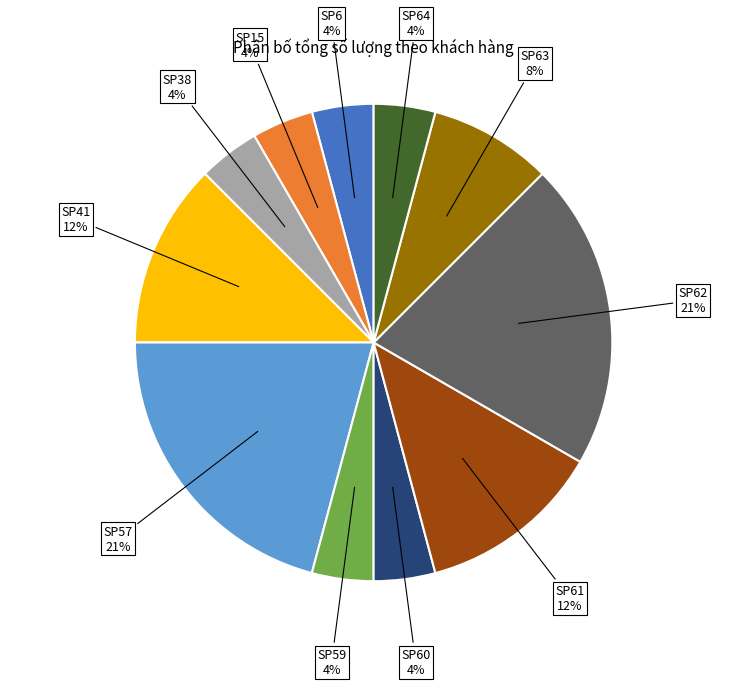

Which has a higher value, SP15 or SP62?

SP62